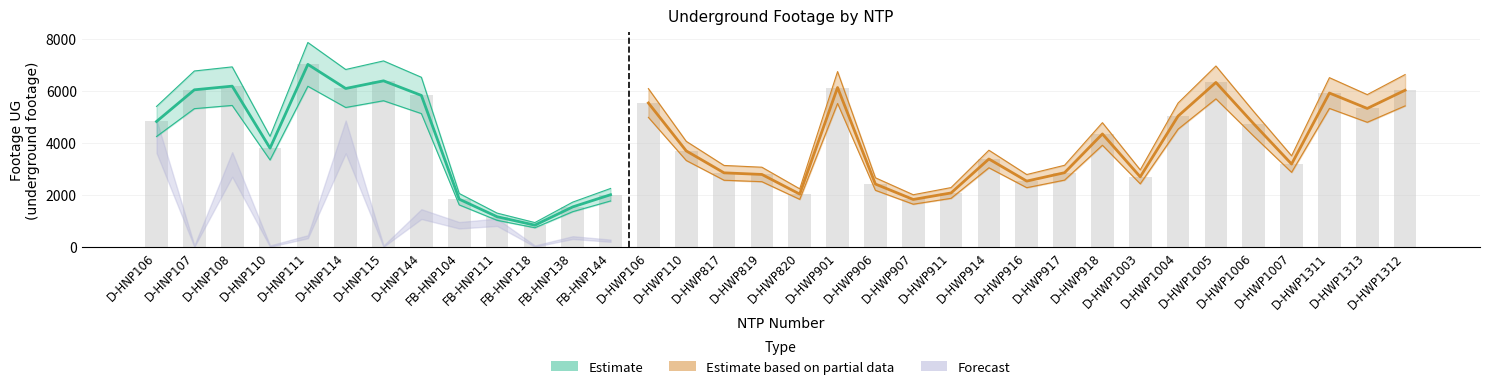

What is the label of the 27th bar from the left?

D-HWP1003